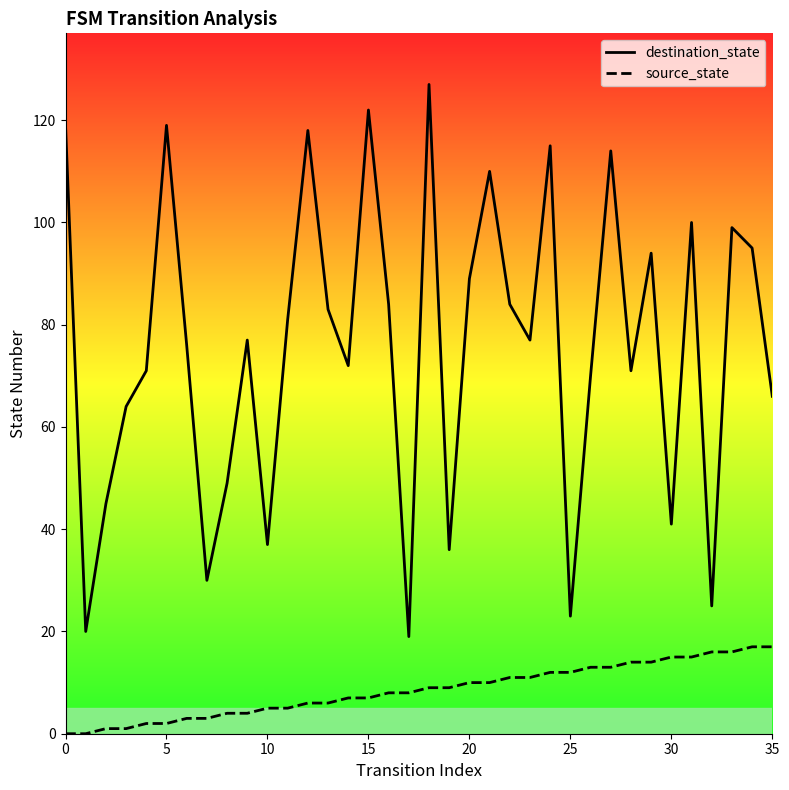

What is the label of the 19th point from the right?

17